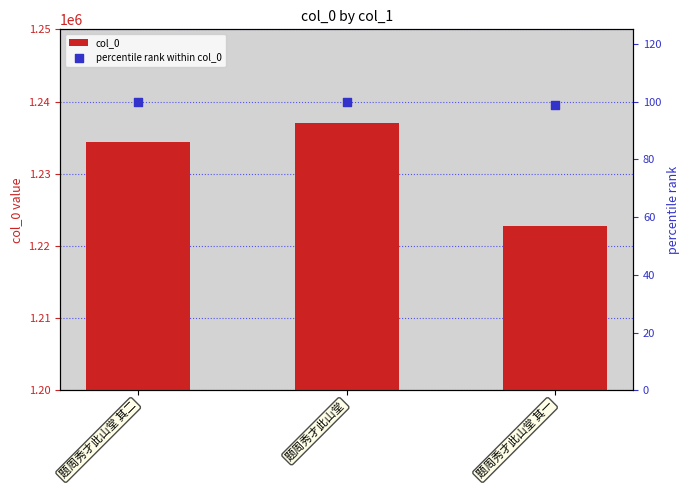

Which series reaches the minimum Y coordinate?

percentile rank within col_0